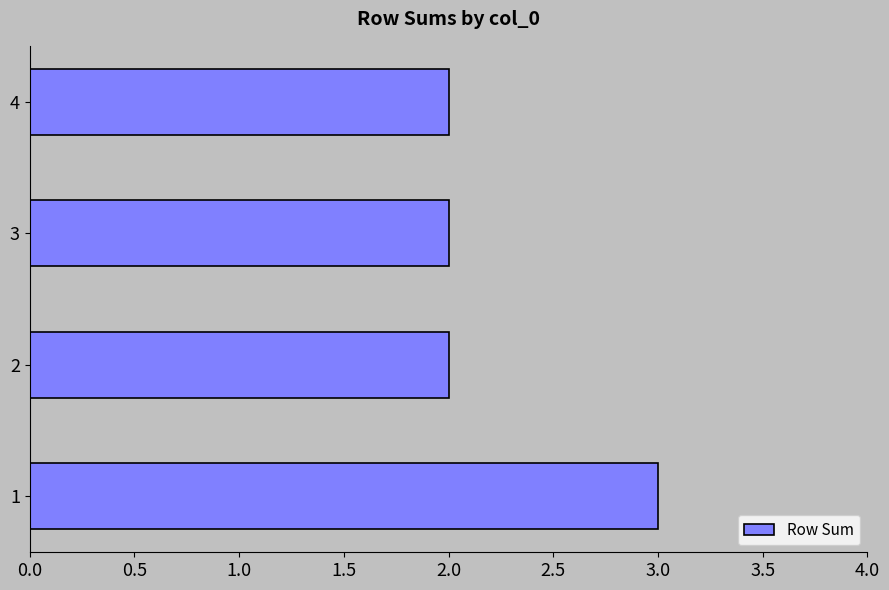

Reading top to bottom, transcribe all the data shown in this chart.

2	2	2	3